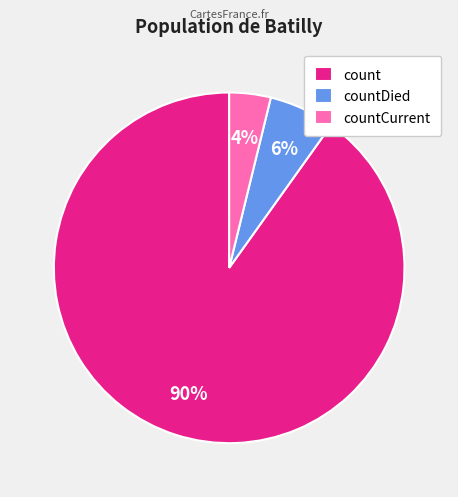

Which category has the biggest portion of the pie?

count